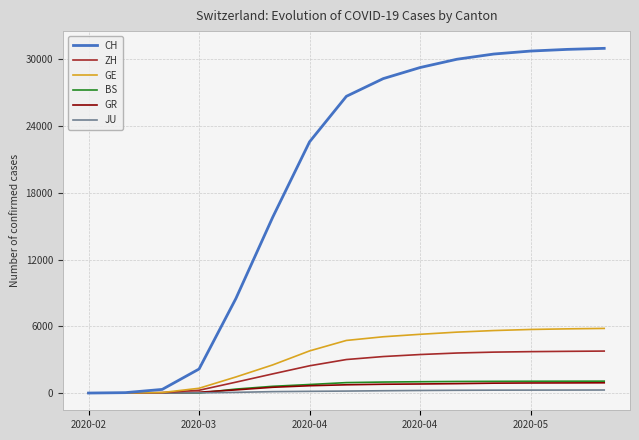

Which series has the largest range (max minus min)?

CH